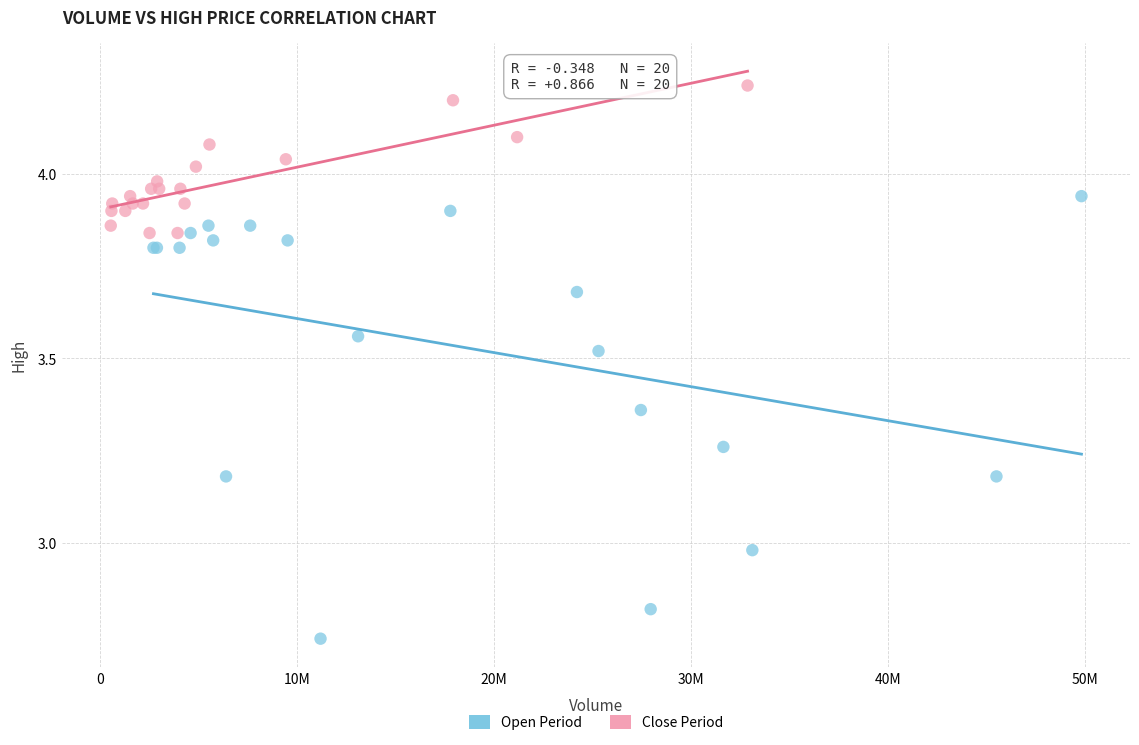

Which series has the widest spread of Y values?

Open Period